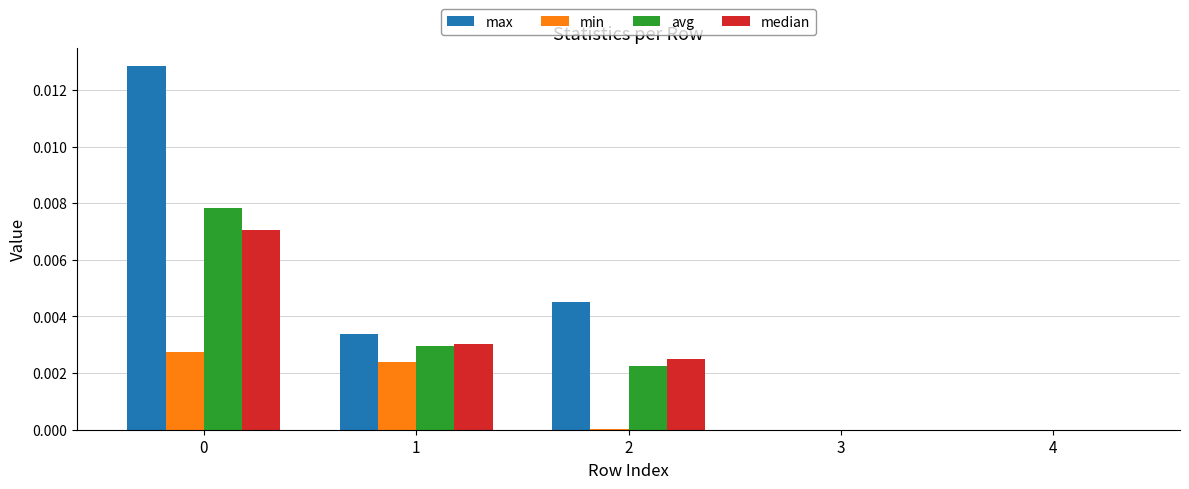

How many groups of bars are there?

5